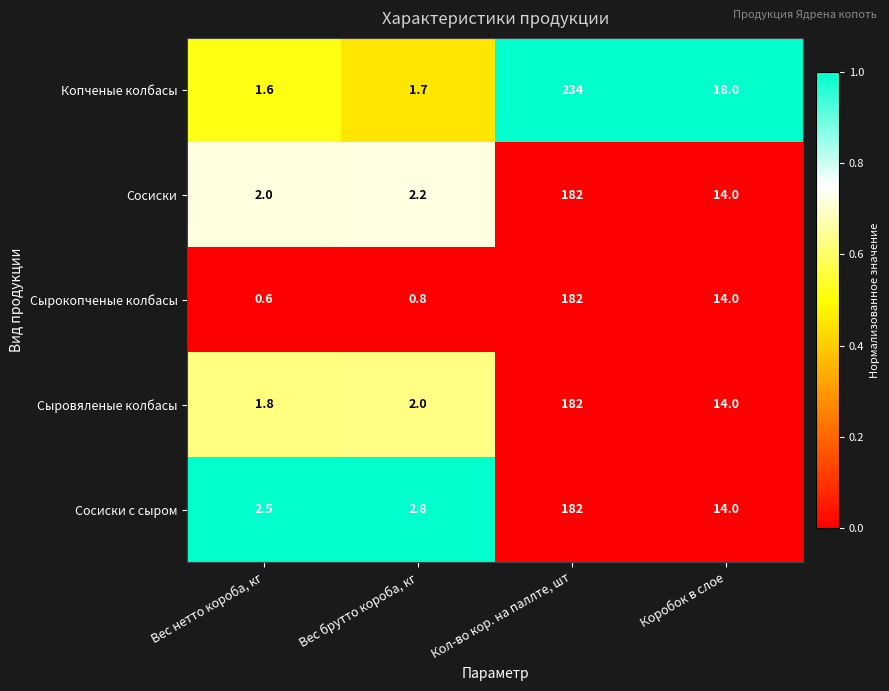

Which series has the largest range (max minus min)?

Копченые колбасы